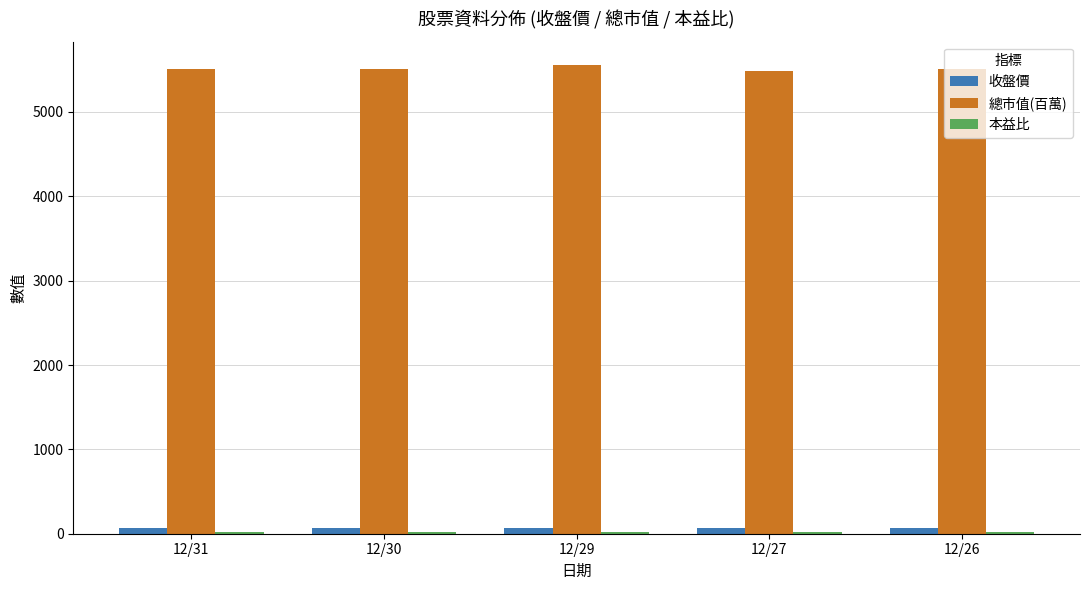

What is the value of the 總市值(百萬) bar at the 4th from the left?

5487.0